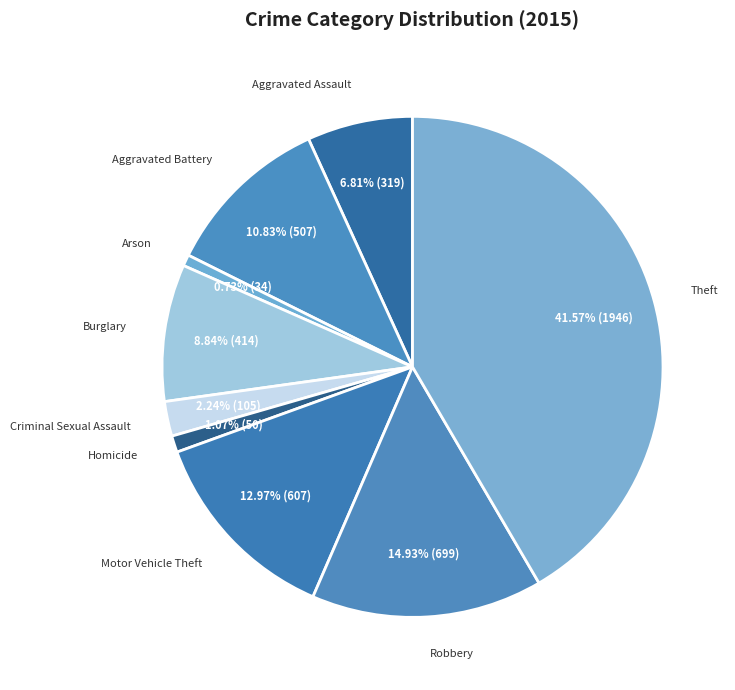

Count the number of slices in the pie.

9